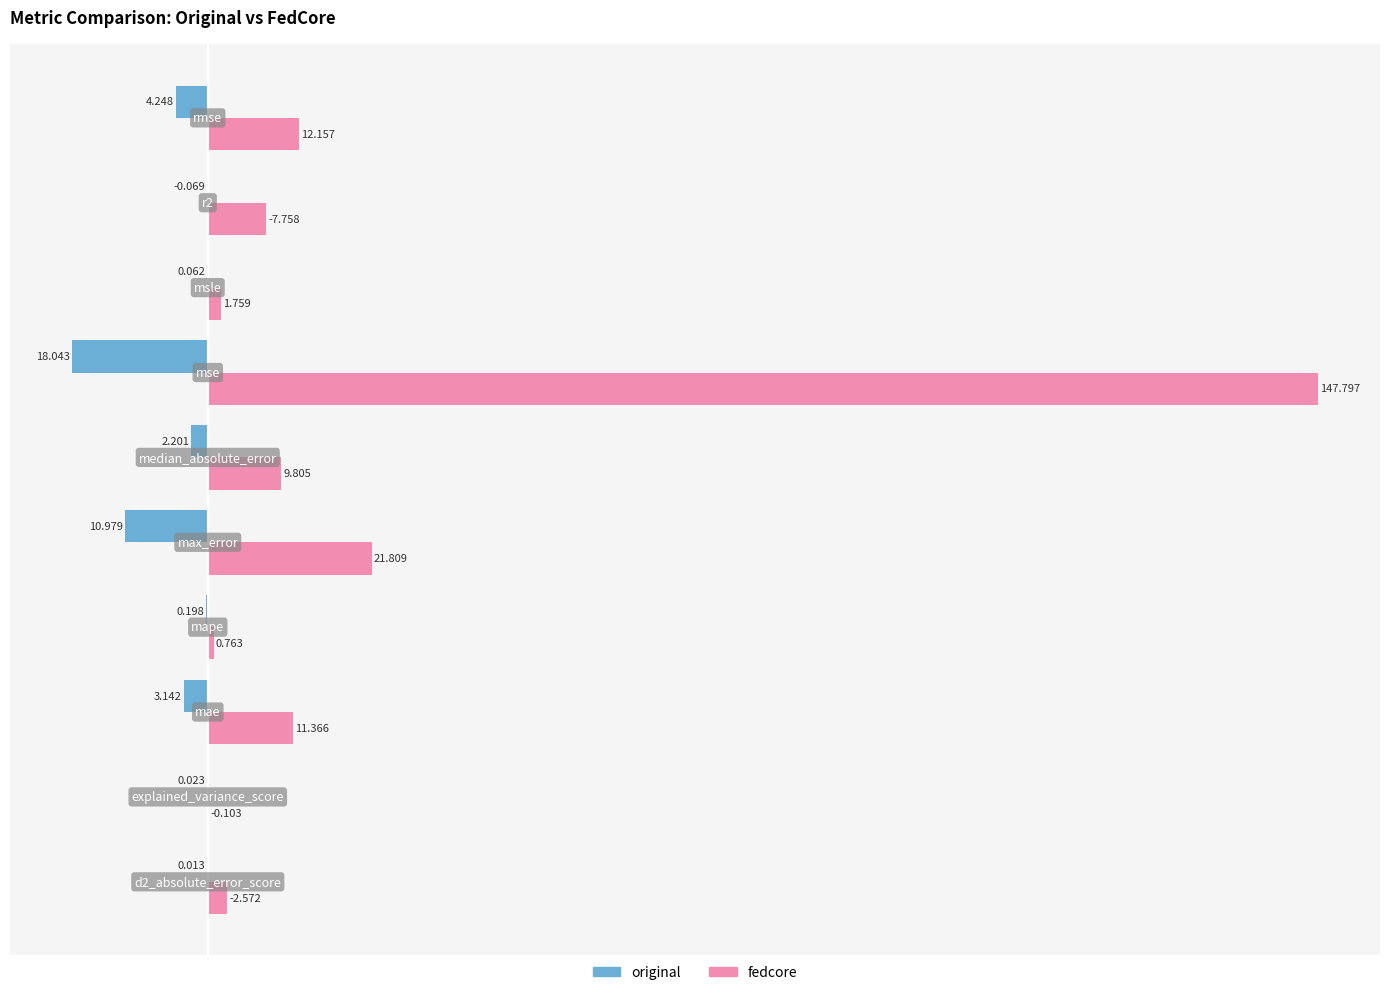

Which series has the largest total across all categories?

fedcore